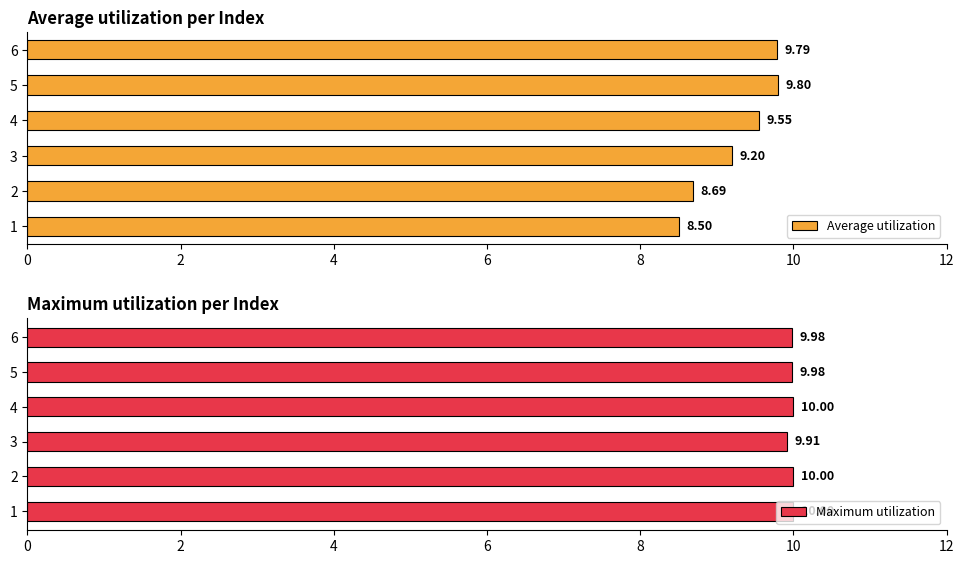

Count the Maximum utilization values in the range 9 to 10.

6